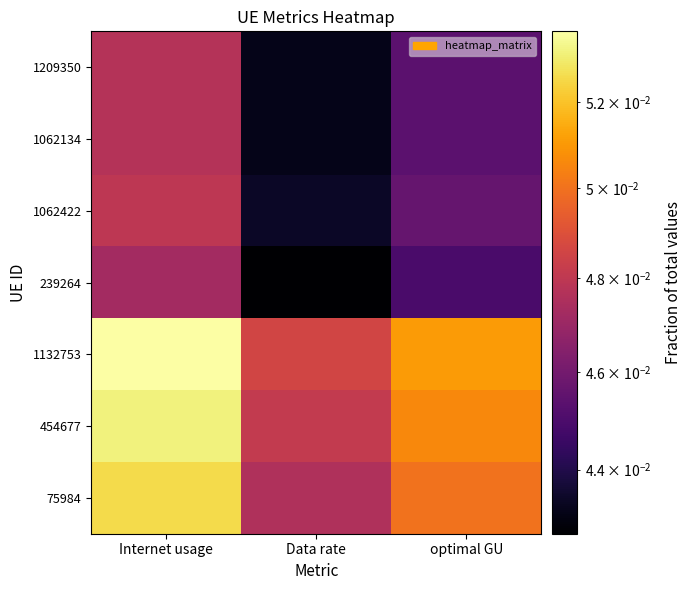

Which series has the largest total across all categories?

1132753